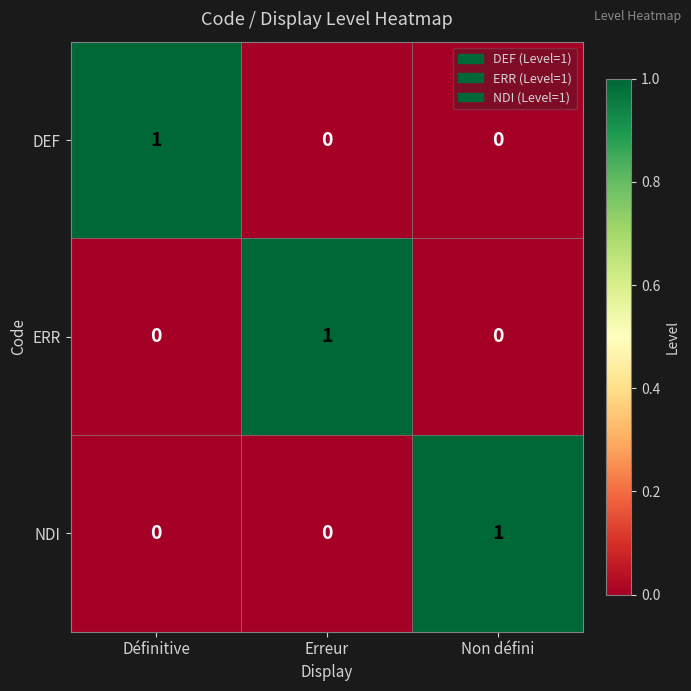

Which category has the highest value in the DEF series?

Définitive